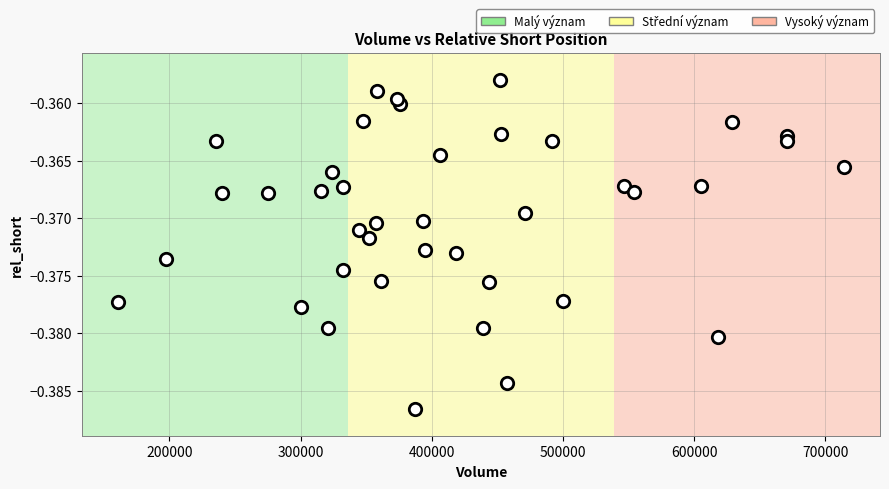

What is the range of X values (max minus min)?

553100.0